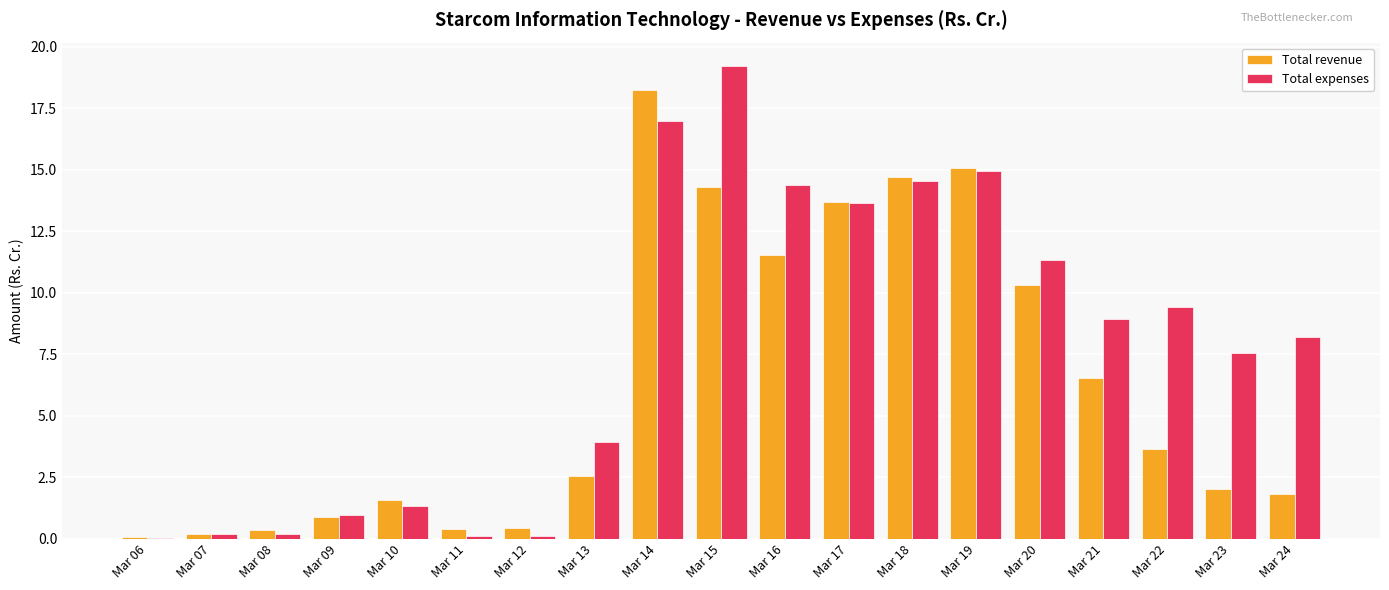

What is the total value across all series at Mar 23?

9.6